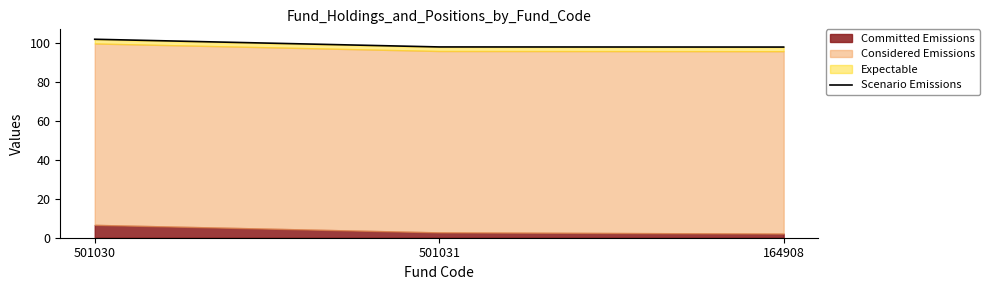

List the labels in order of value, smallest first.

164908, 501031, 501030